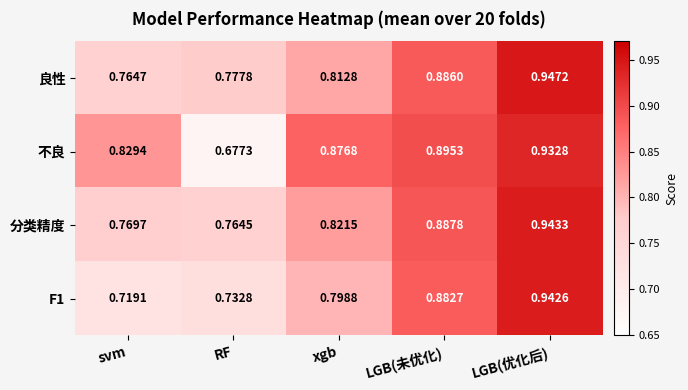

Which series has the largest total across all categories?

不良